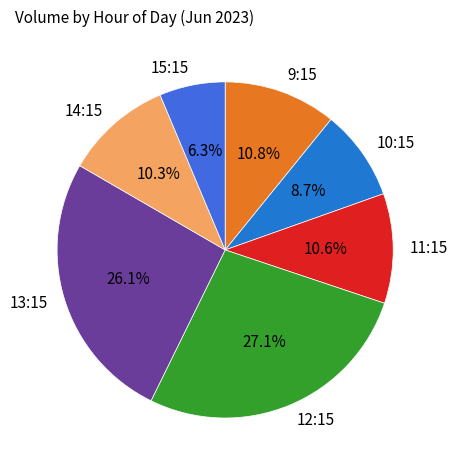

Does any single category account for the majority?

No